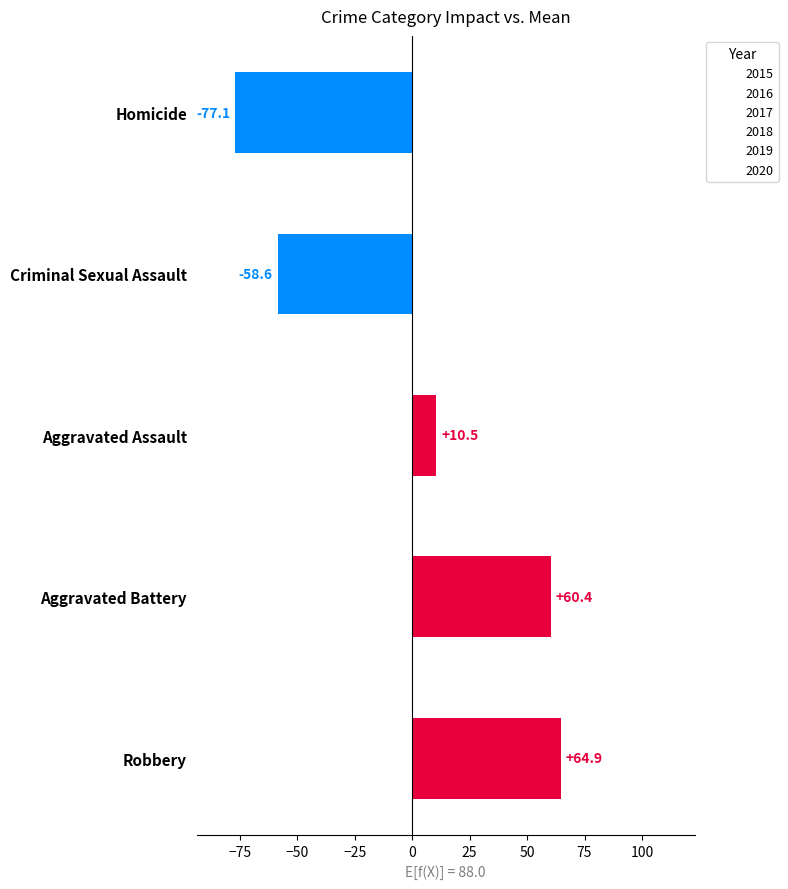

Between Aggravated Assault and Criminal Sexual Assault, which is larger?

Aggravated Assault